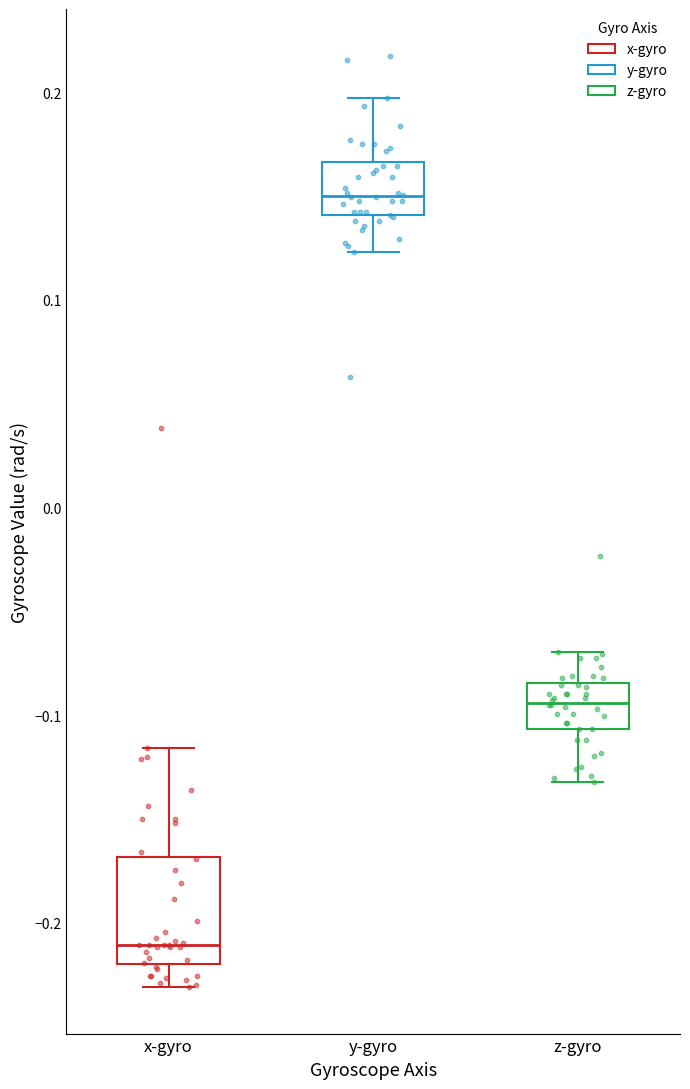

Reading left to right, transcribe this box plot: for each box, give where its median line is, the range the box spans, and where its two whiskers end, as read against the y-axis. The values are not printed on the chart, so give them approximately, as read against the axis.

x-gyro: median -0.21, box -0.22 to -0.17, whiskers -0.23 to -0.12
y-gyro: median 0.15, box 0.14 to 0.17, whiskers 0.12 to 0.20
z-gyro: median -0.09, box -0.11 to -0.08, whiskers -0.13 to -0.07